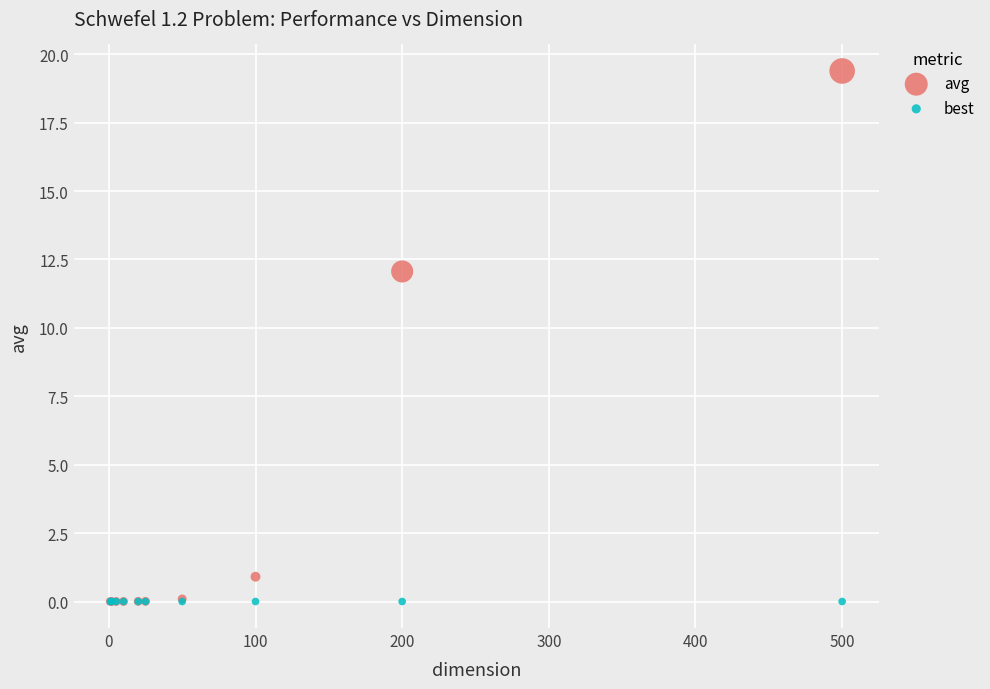

What are all the series names shown in the legend?

avg, best